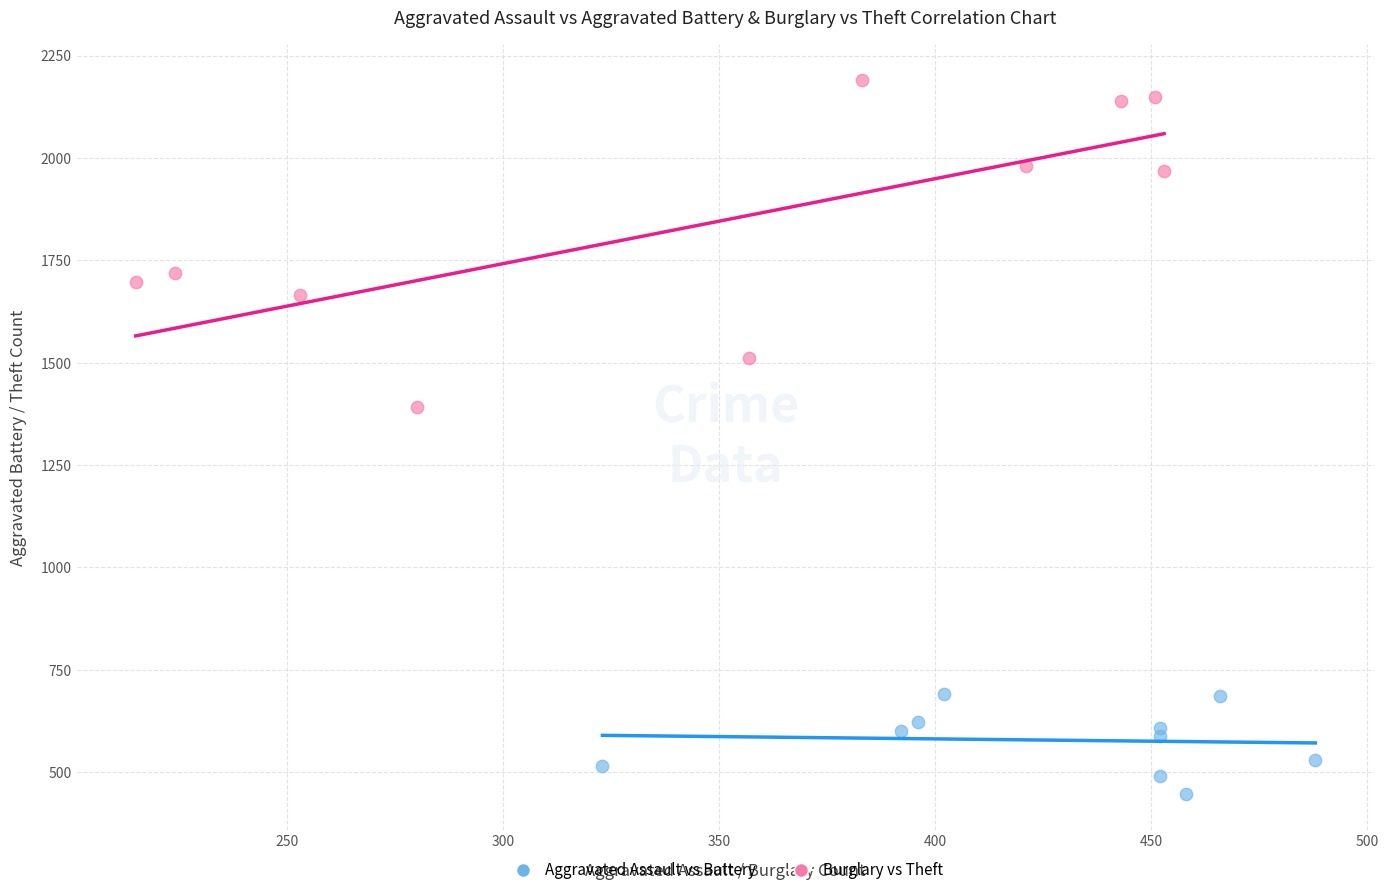

Which series has the widest spread of Y values?

Burglary vs Theft